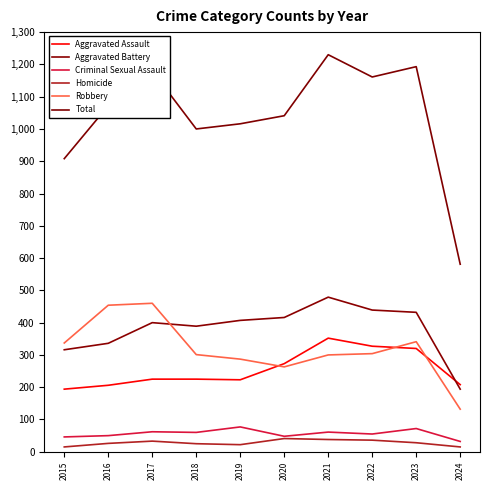

What is the minimum value shown in the chart?

15